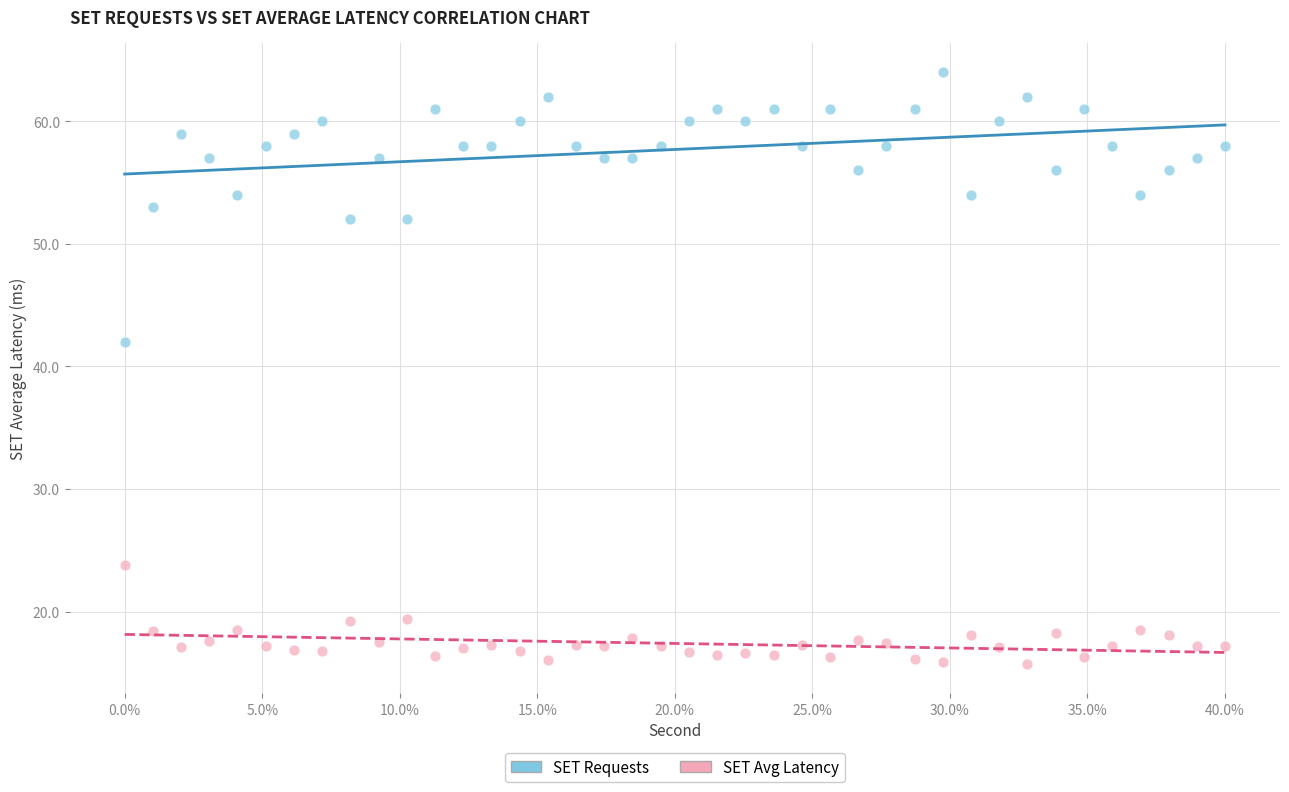

Across all data points, what is the range of Y values (max minus min)?

48.2